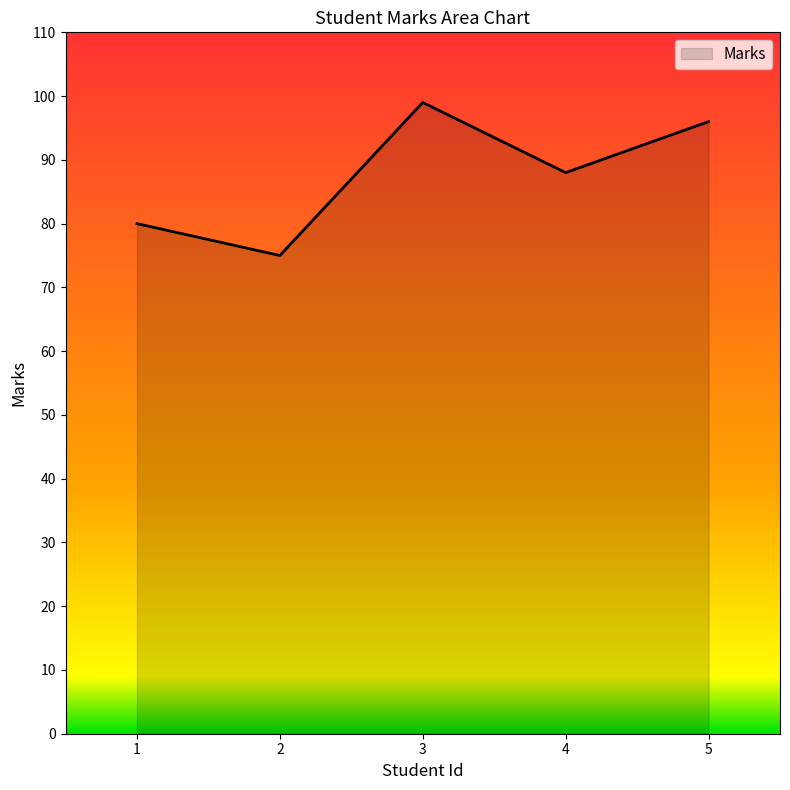

List the labels in order of value, smallest first.

2, 1, 4, 5, 3